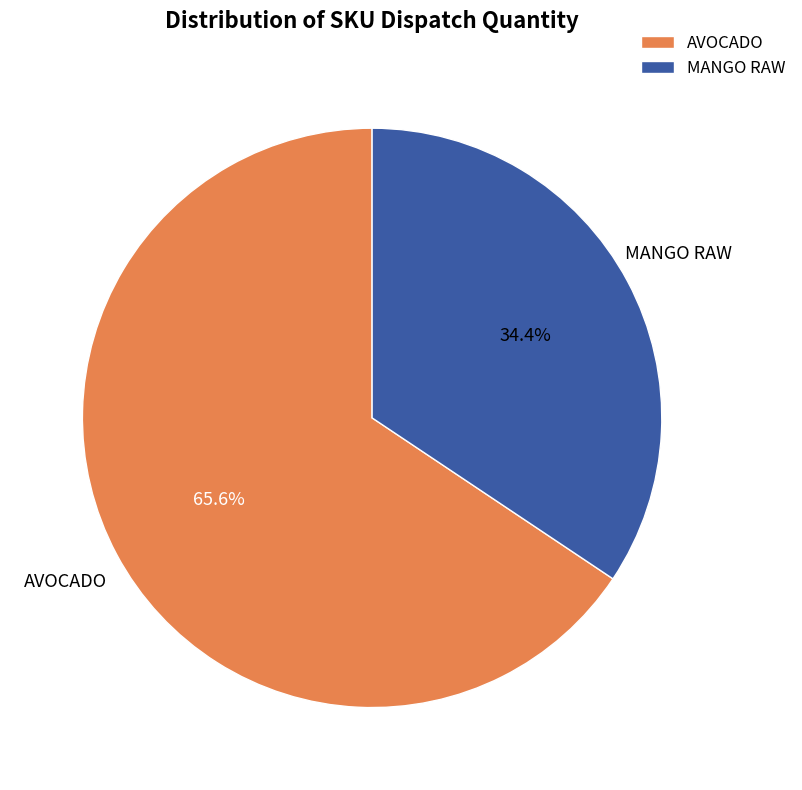

Which has a higher value, MANGO RAW or AVOCADO?

AVOCADO